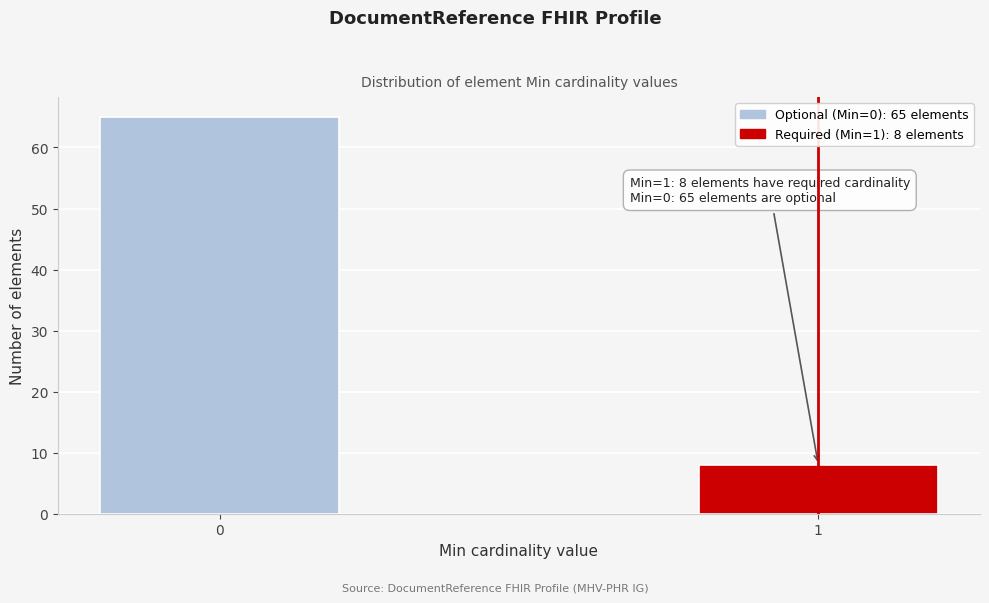

Reading left to right, transcribe all the data shown in this chart.

65	8